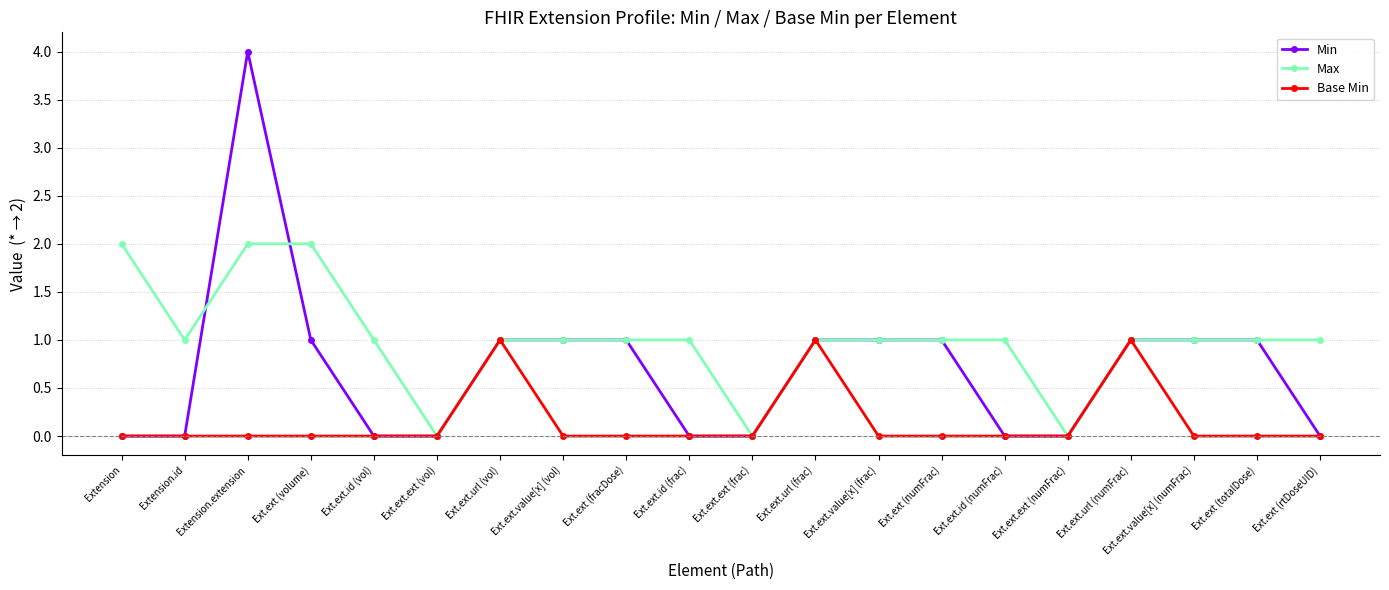

Reading right to left, transcribe all the data shown in this chart.

Min: Ext.ext (rtDoseUID)=0	Ext.ext (totalDose)=1	Ext.ext.value[x] (numFrac)=1	Ext.ext.url (numFrac)=1	Ext.ext.ext (numFrac)=0	Ext.ext.id (numFrac)=0	Ext.ext (numFrac)=1	Ext.ext.value[x] (frac)=1	Ext.ext.url (frac)=1	Ext.ext.ext (frac)=0	Ext.ext.id (frac)=0	Ext.ext (fracDose)=1	Ext.ext.value[x] (vol)=1	Ext.ext.url (vol)=1	Ext.ext.ext (vol)=0	Ext.ext.id (vol)=0	Ext.ext (volume)=1	Extension.extension=4	Extension.id=0	Extension=0
Max: Ext.ext (rtDoseUID)=1	Ext.ext (totalDose)=1	Ext.ext.value[x] (numFrac)=1	Ext.ext.url (numFrac)=1	Ext.ext.ext (numFrac)=0	Ext.ext.id (numFrac)=1	Ext.ext (numFrac)=1	Ext.ext.value[x] (frac)=1	Ext.ext.url (frac)=1	Ext.ext.ext (frac)=0	Ext.ext.id (frac)=1	Ext.ext (fracDose)=1	Ext.ext.value[x] (vol)=1	Ext.ext.url (vol)=1	Ext.ext.ext (vol)=0	Ext.ext.id (vol)=1	Ext.ext (volume)=2	Extension.extension=2	Extension.id=1	Extension=2
Base Min: Ext.ext (rtDoseUID)=0	Ext.ext (totalDose)=0	Ext.ext.value[x] (numFrac)=0	Ext.ext.url (numFrac)=1	Ext.ext.ext (numFrac)=0	Ext.ext.id (numFrac)=0	Ext.ext (numFrac)=0	Ext.ext.value[x] (frac)=0	Ext.ext.url (frac)=1	Ext.ext.ext (frac)=0	Ext.ext.id (frac)=0	Ext.ext (fracDose)=0	Ext.ext.value[x] (vol)=0	Ext.ext.url (vol)=1	Ext.ext.ext (vol)=0	Ext.ext.id (vol)=0	Ext.ext (volume)=0	Extension.extension=0	Extension.id=0	Extension=0